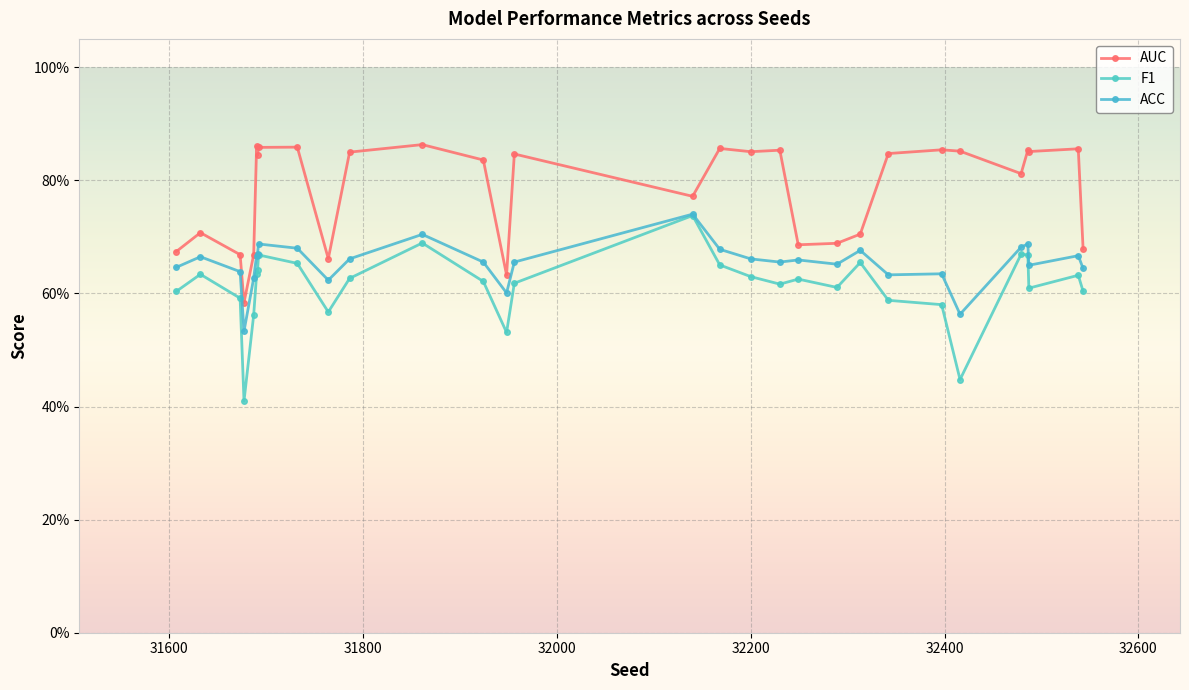

True or false: ACC has more than 2 interior local peaks.

True